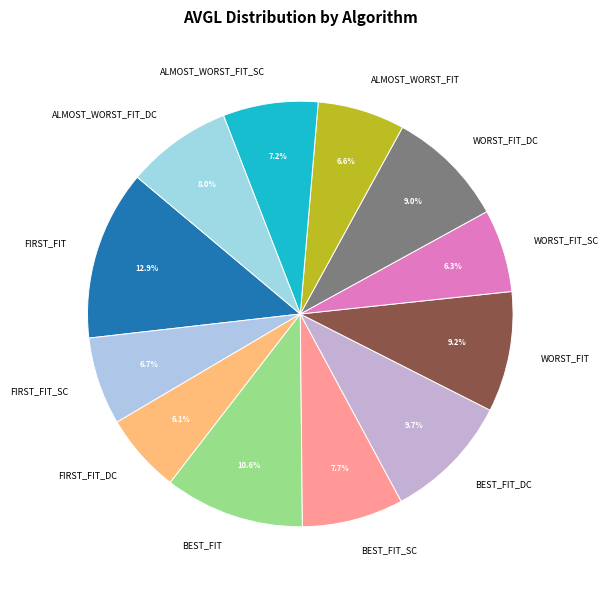

Is BEST_FIT_DC the majority of the pie?

No